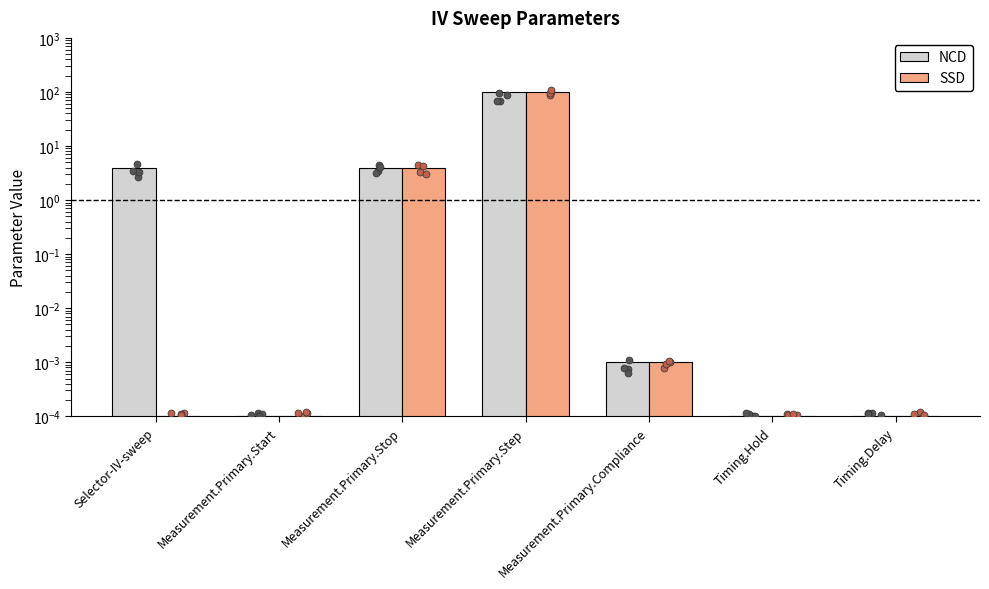

Which series reaches the maximum Y coordinate?

NCD